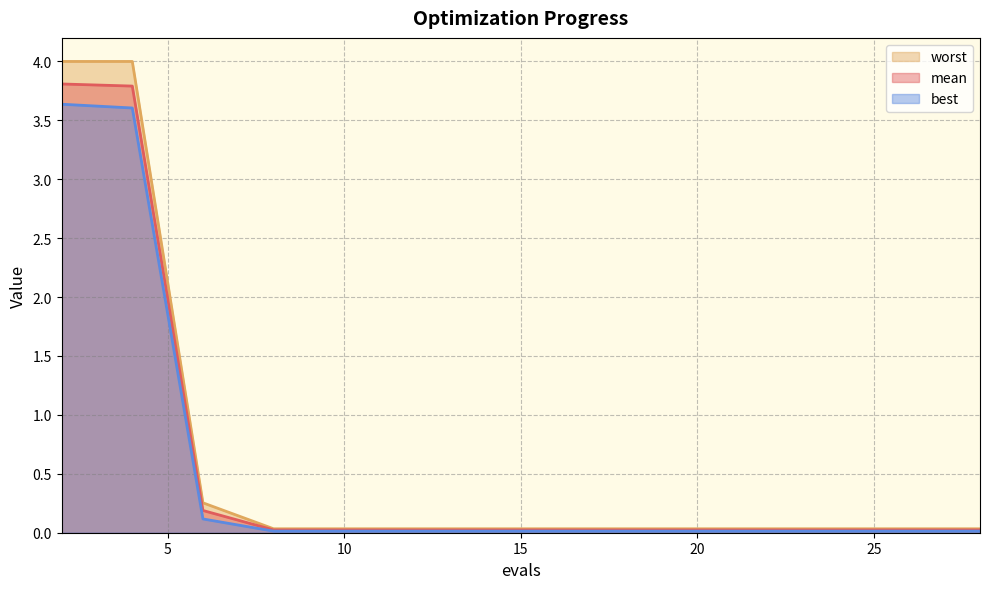

What is the total value across all series at 21?

0.1